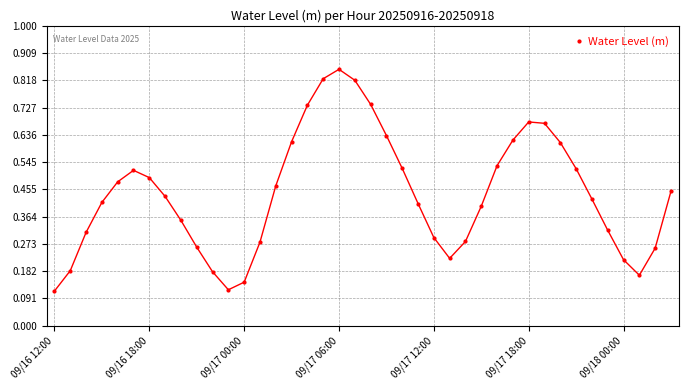

Does the chart display data point markers on the line(s)?

Yes